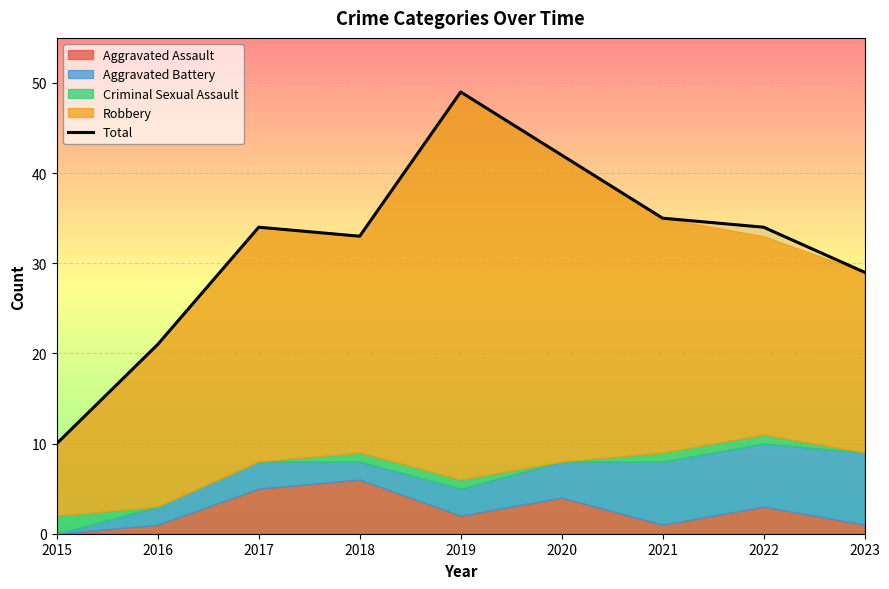

What is the value of the 9th point from the left?

29